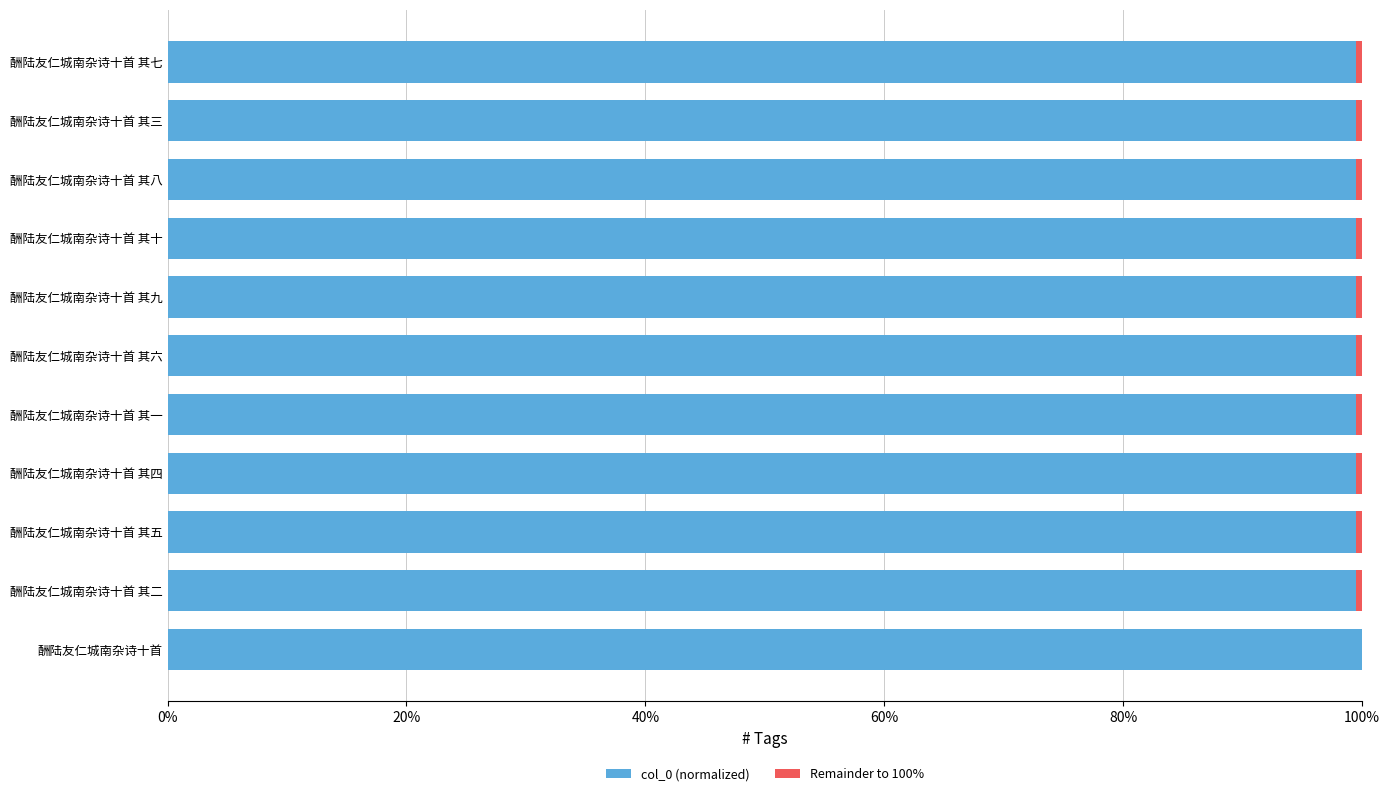

The col_0 (normalized) series shows 48.7 at 酬陆友仁城南杂诗十首 其三. True or false?

False